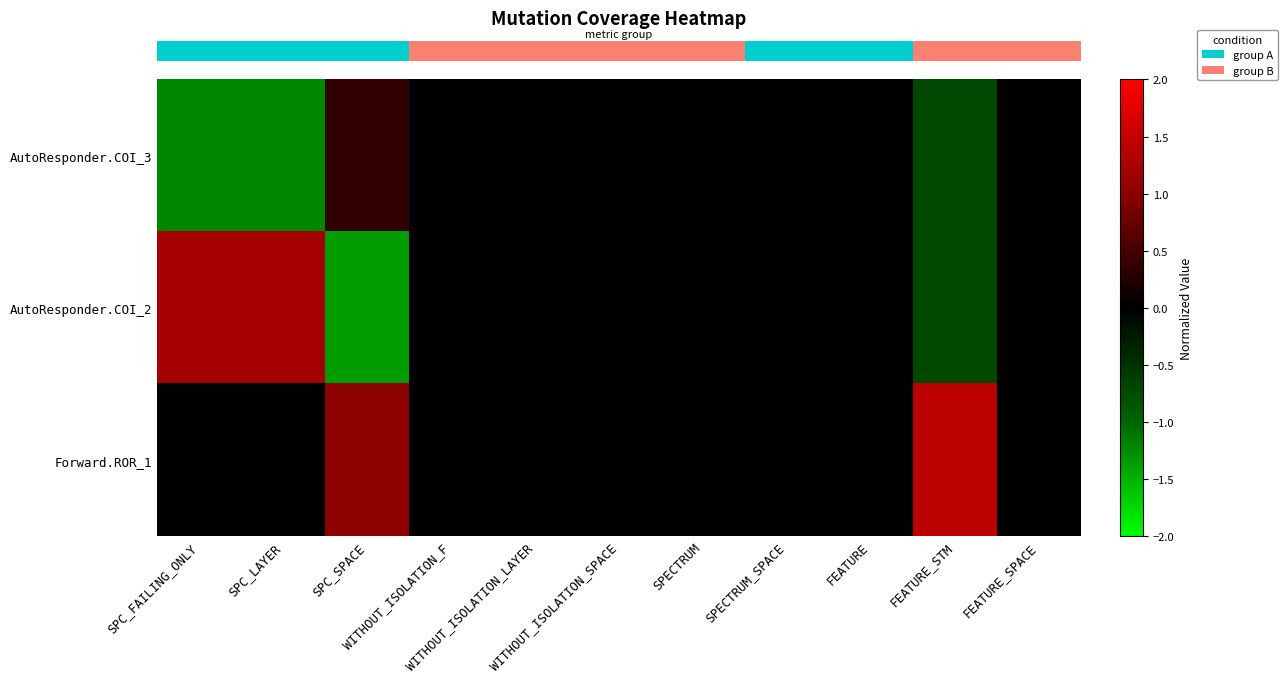

Count the number of categories in the chart.

11